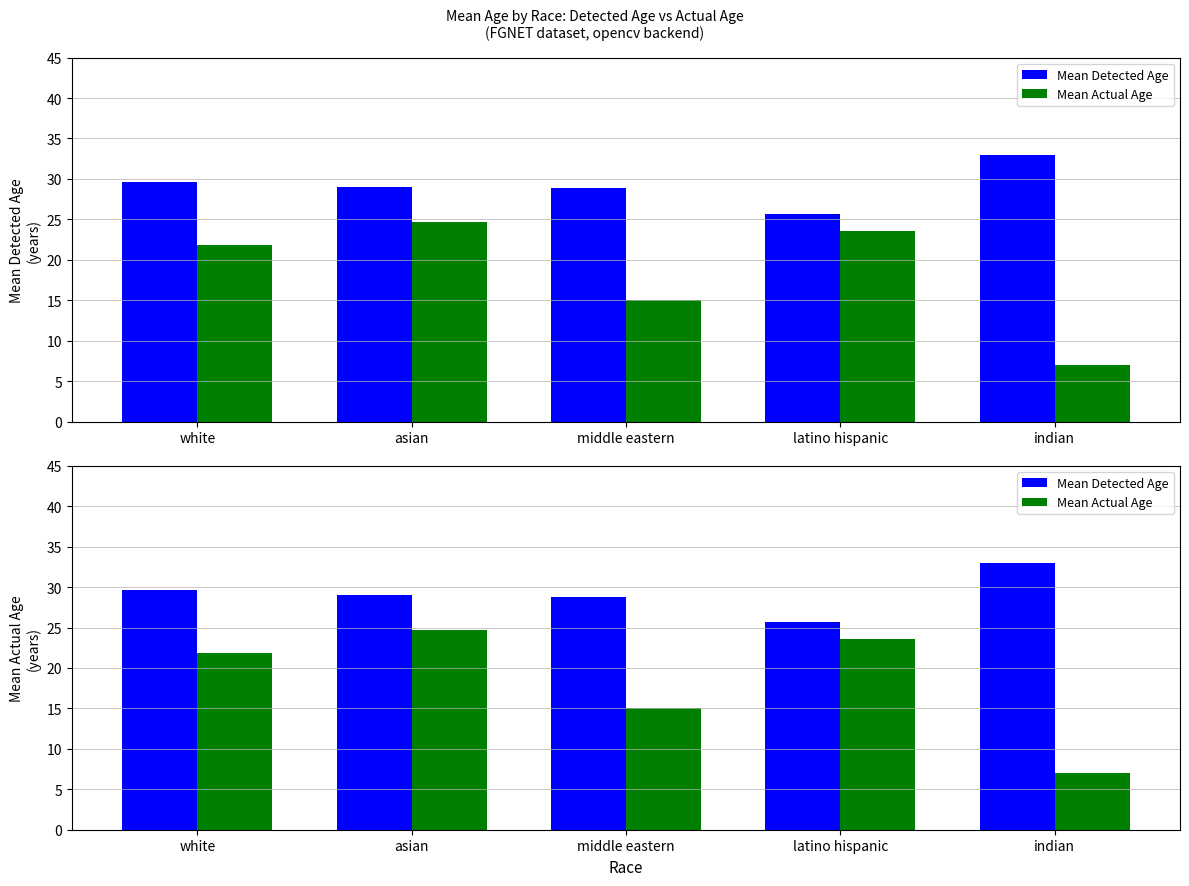

Is it true that Mean Actual Age equals 15.0 at middle eastern?

True